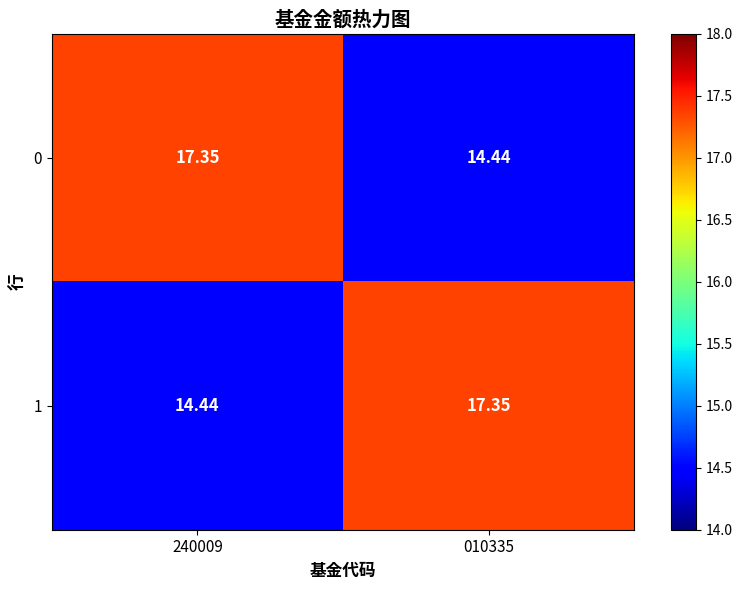

Reading left to right, what are all the values shown in this chart?

0: 240009=17.4	010335=14.4
1: 240009=14.4	010335=17.4